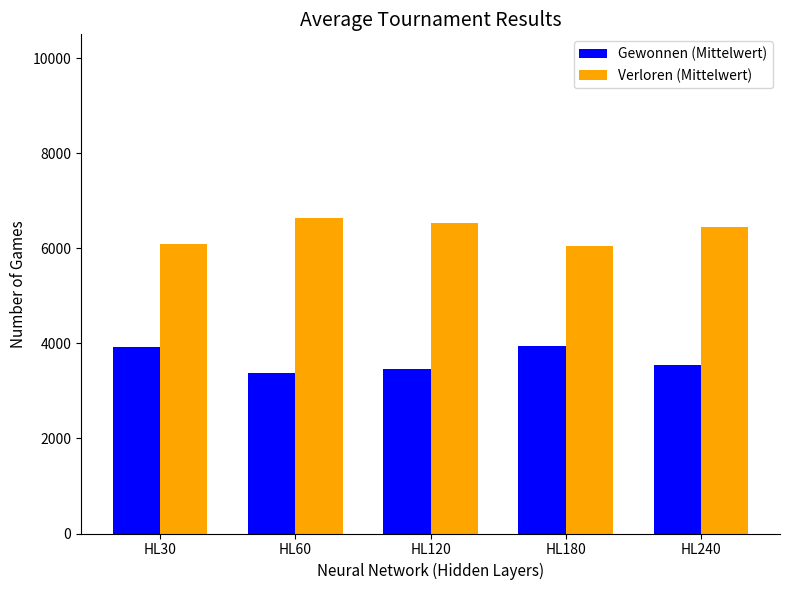

Where does the Gewonnen (Mittelwert) series first go above 3550?

HL30